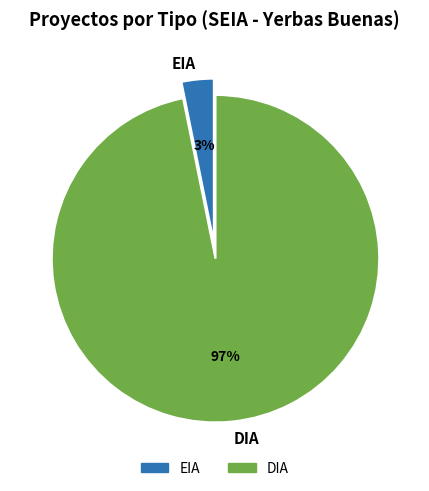

Combined, do EIA and DIA account for over 50%?

Yes